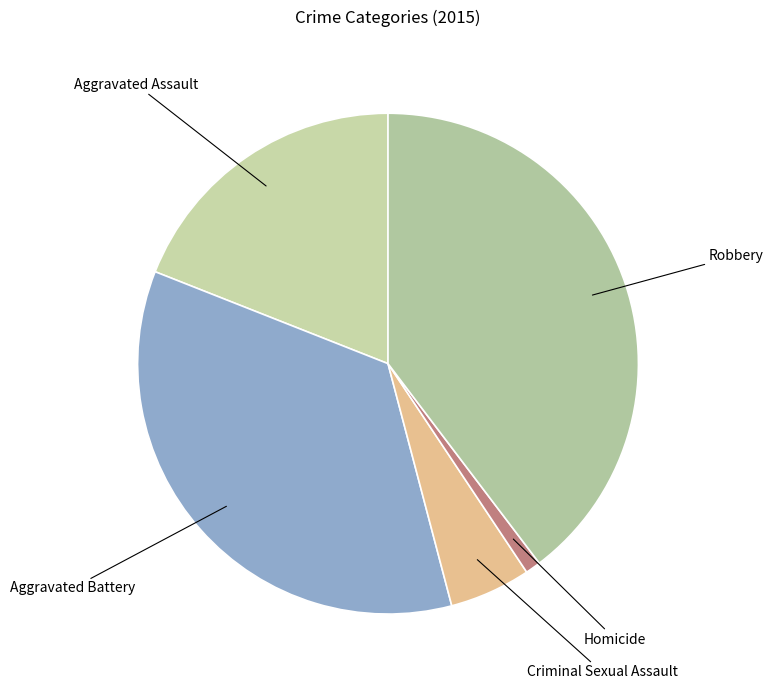

Count the number of slices in the pie.

5